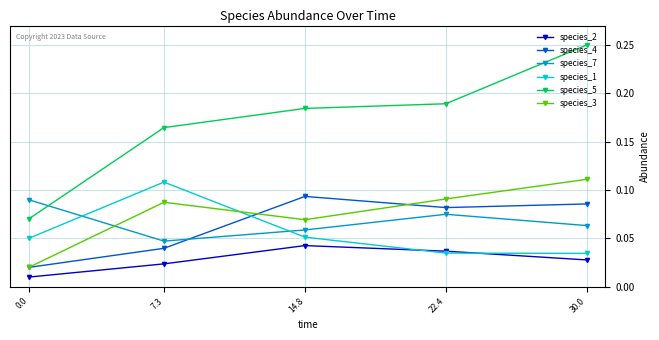

After their last crossing, which series has the higher values: species_5 or species_7?

species_5